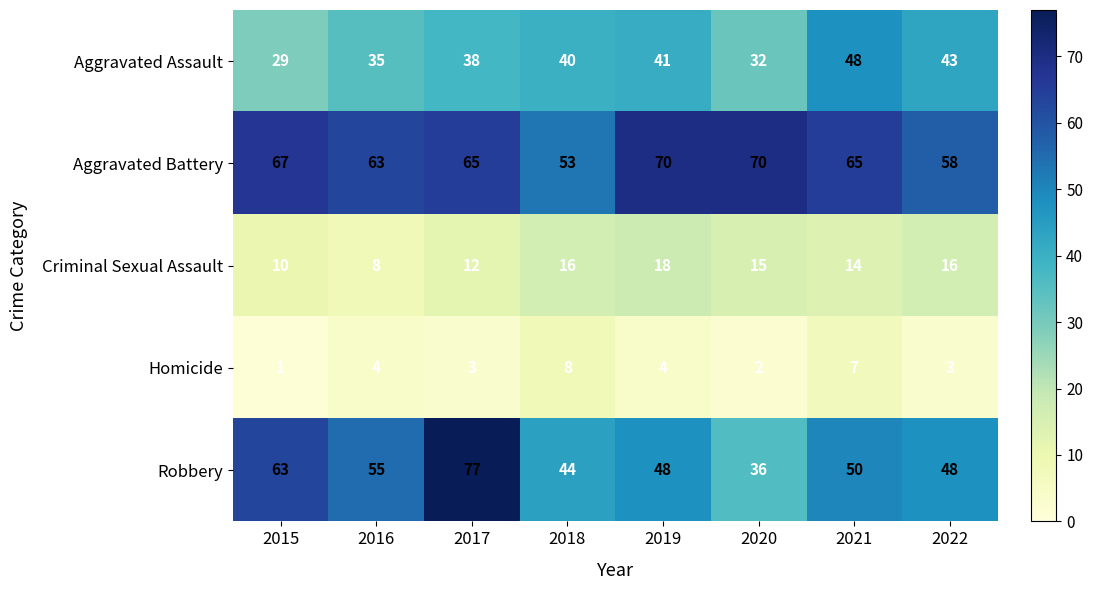

What is the sum of the Homicide values at 2018 and 2022?

11